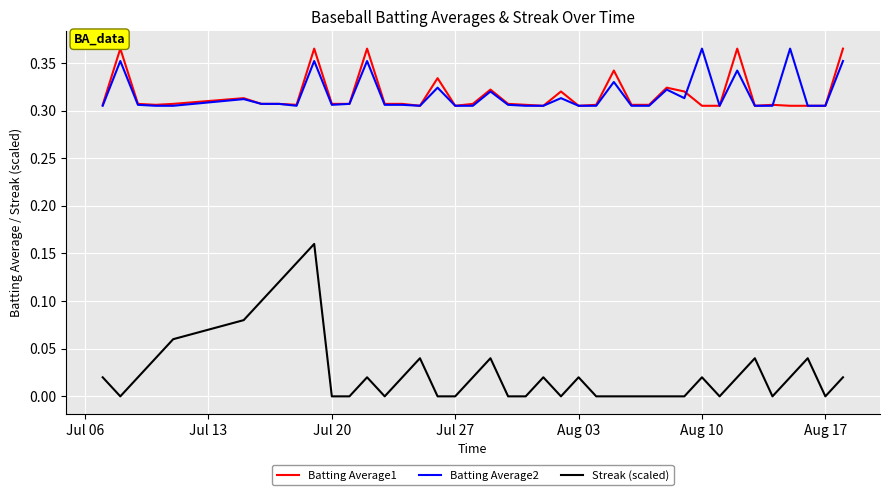

True or false: Streak (scaled) and Batting Average2 intersect in this chart.

False